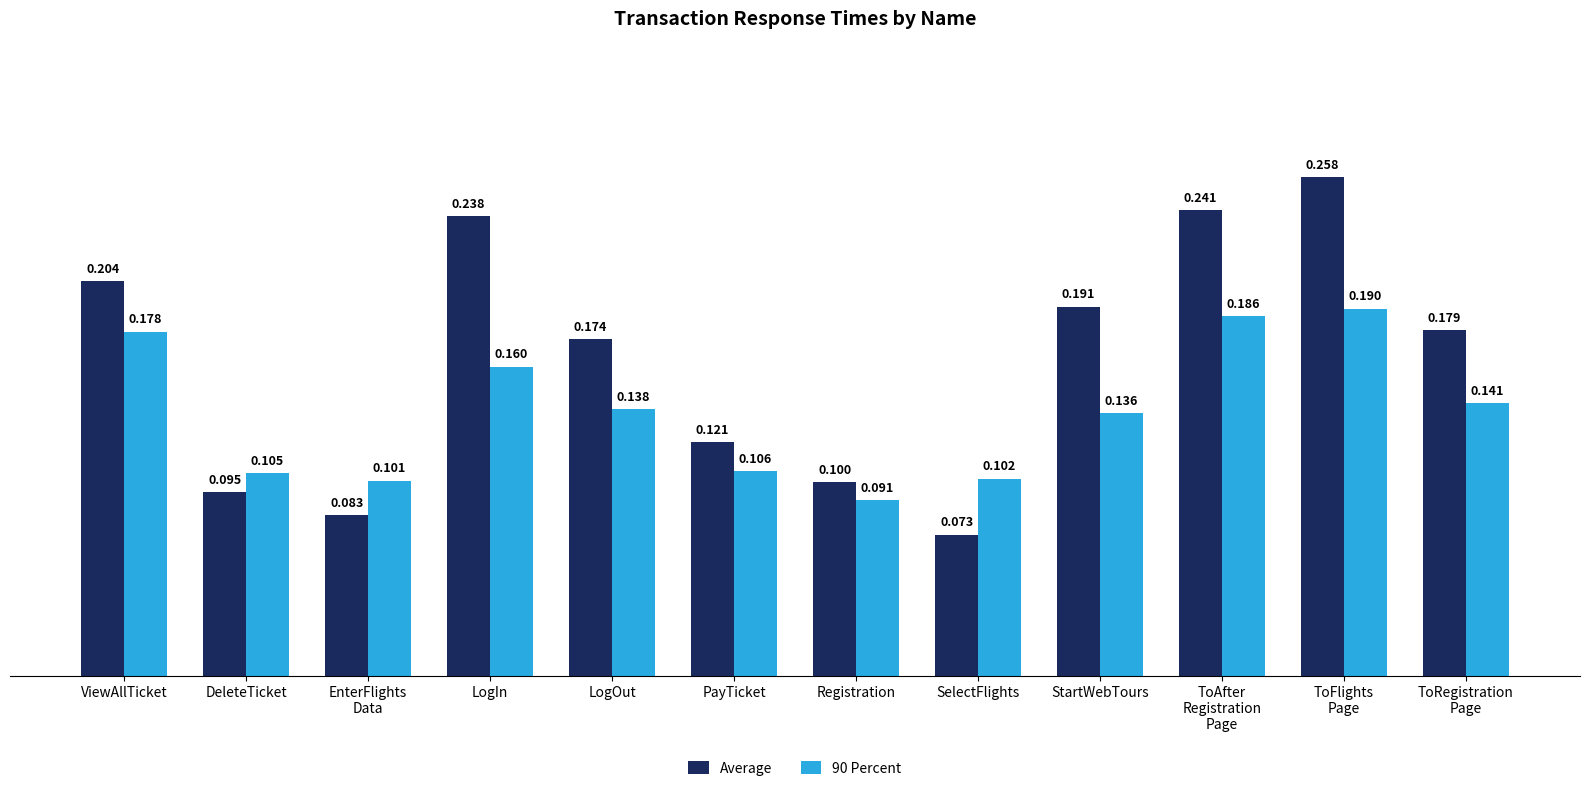

Which series has the largest total across all categories?

Average